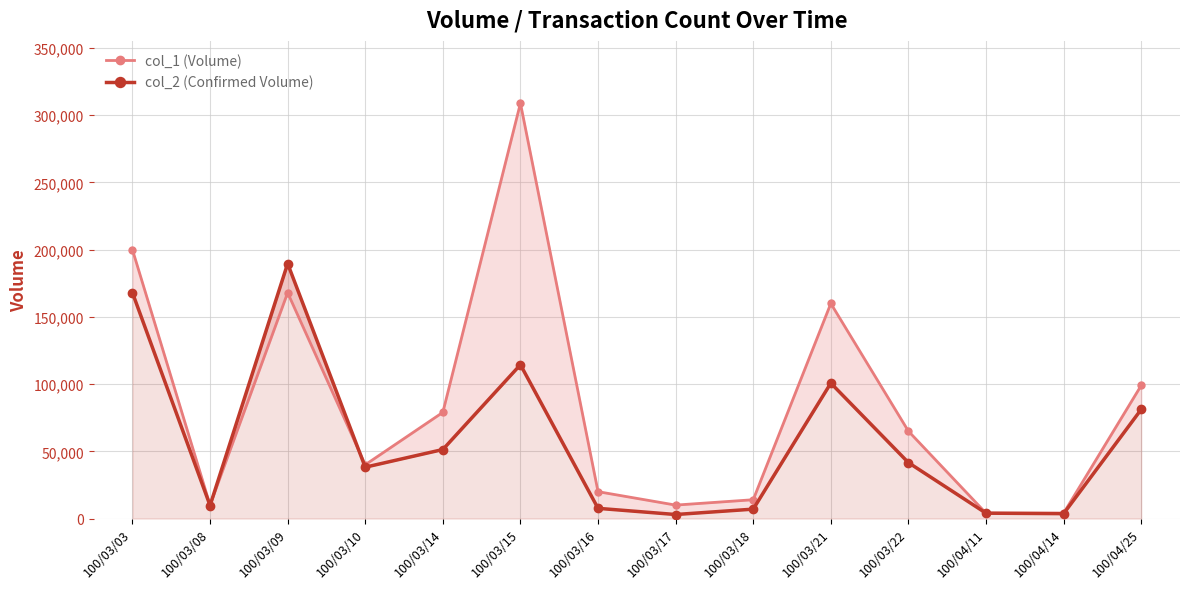

Reading left to right, transcribe all the data shown in this chart.

col_1 (Volume): 100/03/03=200000	100/03/08=10000	100/03/09=168000	100/03/10=40000	100/03/14=79000	100/03/15=309000	100/03/16=20000	100/03/17=10000	100/03/18=14000	100/03/21=160000	100/03/22=65000	100/04/11=4000	100/04/14=4000	100/04/25=99000
col_2 (Confirmed Volume): 100/03/03=168000	100/03/08=9700	100/03/09=189690	100/03/10=38200	100/03/14=51350	100/03/15=114450	100/03/16=7600	100/03/17=3000	100/03/18=7000	100/03/21=100750	100/03/22=41600	100/04/11=4000	100/04/14=3640	100/04/25=81180